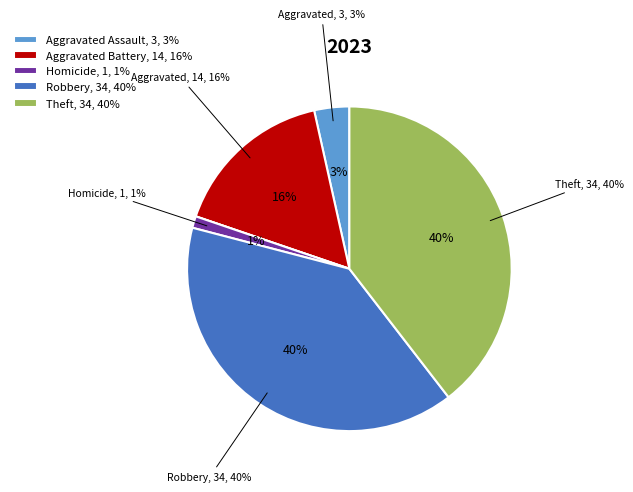

Which slice is the largest?

Robbery